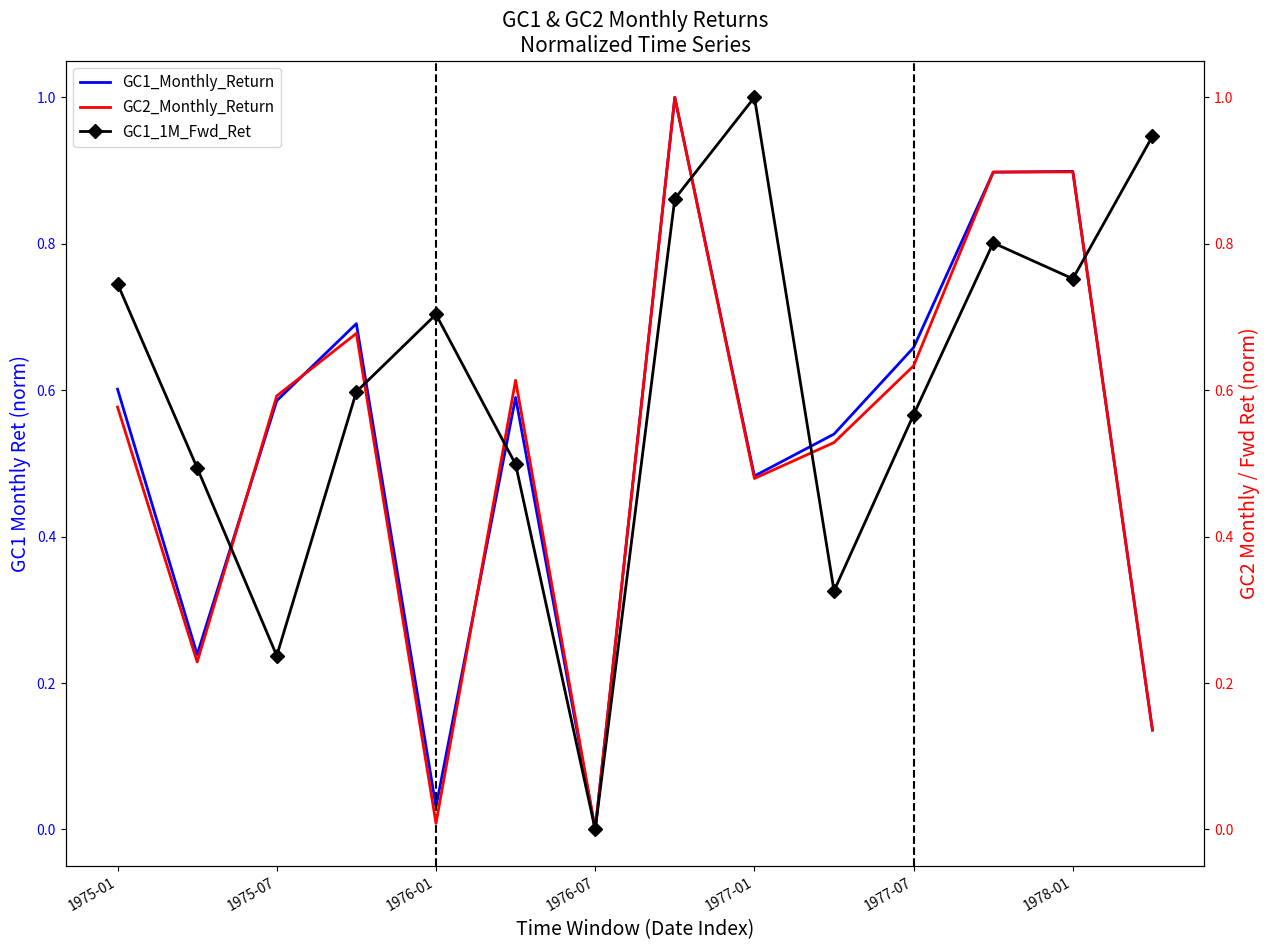

True or false: GC1_Monthly_Return has a value of 0.9 at 1975-01.

False